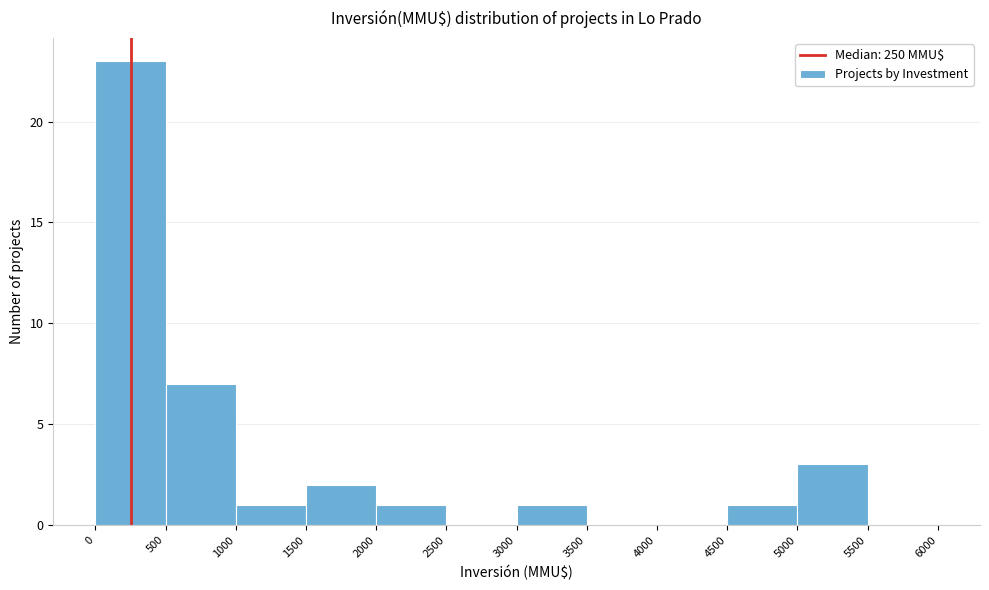

Reading left to right, transcribe this chart: for each bar, give the range it covers on the x-axis and its height. The values are not printed on the chart, so give them approximately, as read against the axis.

0 to 500: 23
500 to 1000: 7
1000 to 1500: 1
1500 to 2000: 2
2000 to 2500: 1
2500 to 3000: 0
3000 to 3500: 1
3500 to 4000: 0
4000 to 4500: 0
4500 to 5000: 1
5000 to 5500: 3
5500 to 6000: 0